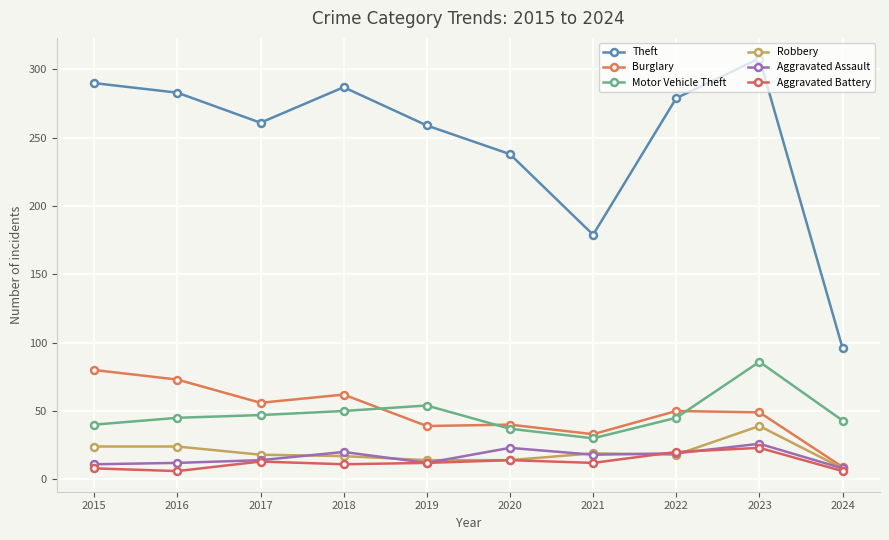

At 2023, list the series in order from smallest to largest.

Aggravated Battery, Aggravated Assault, Robbery, Burglary, Motor Vehicle Theft, Theft